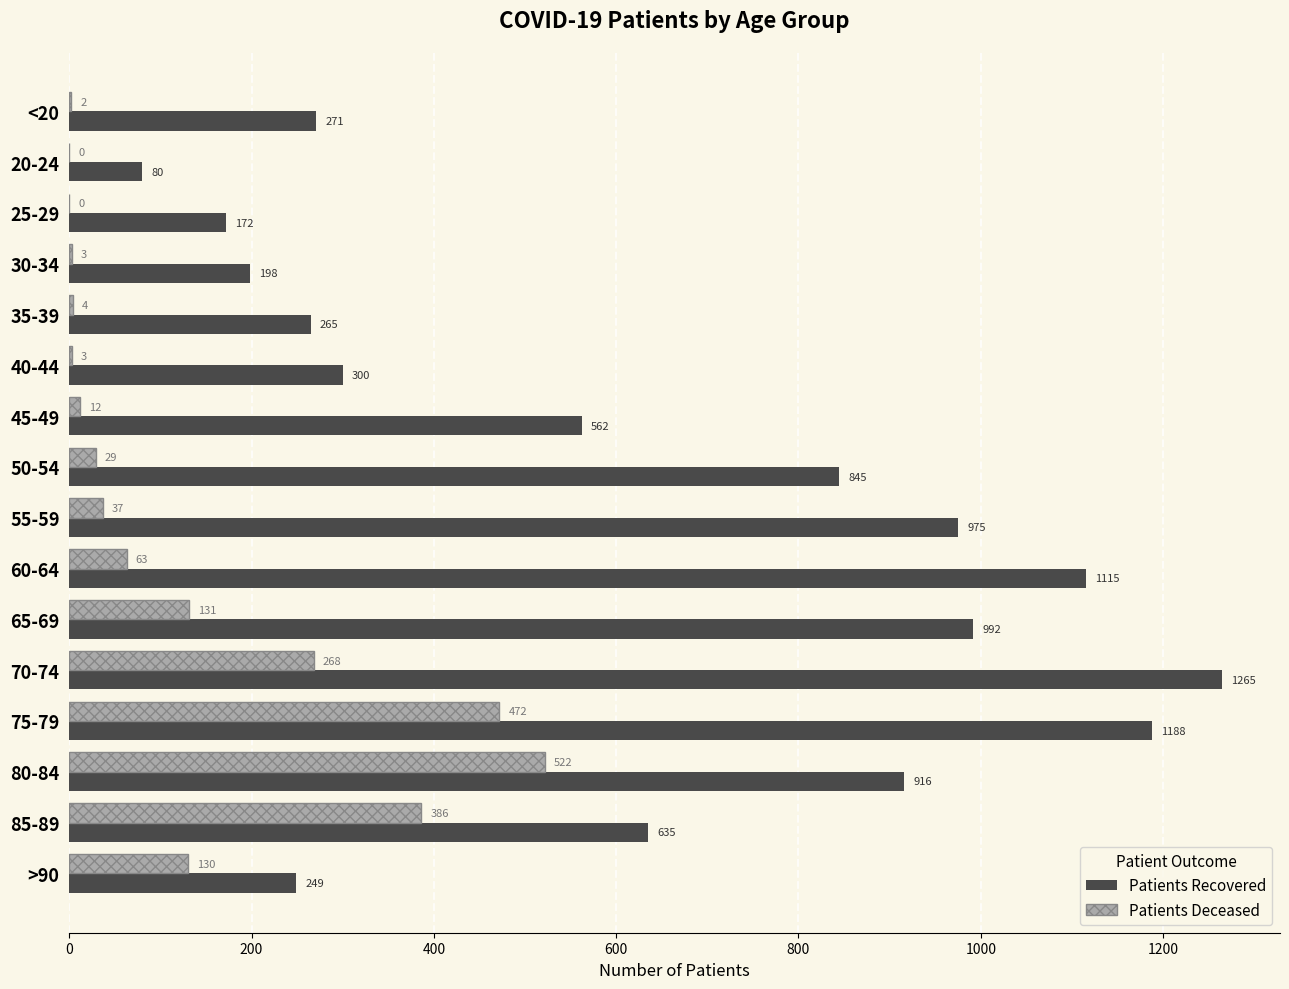

At which category does the chart reach its peak across all series?

70-74